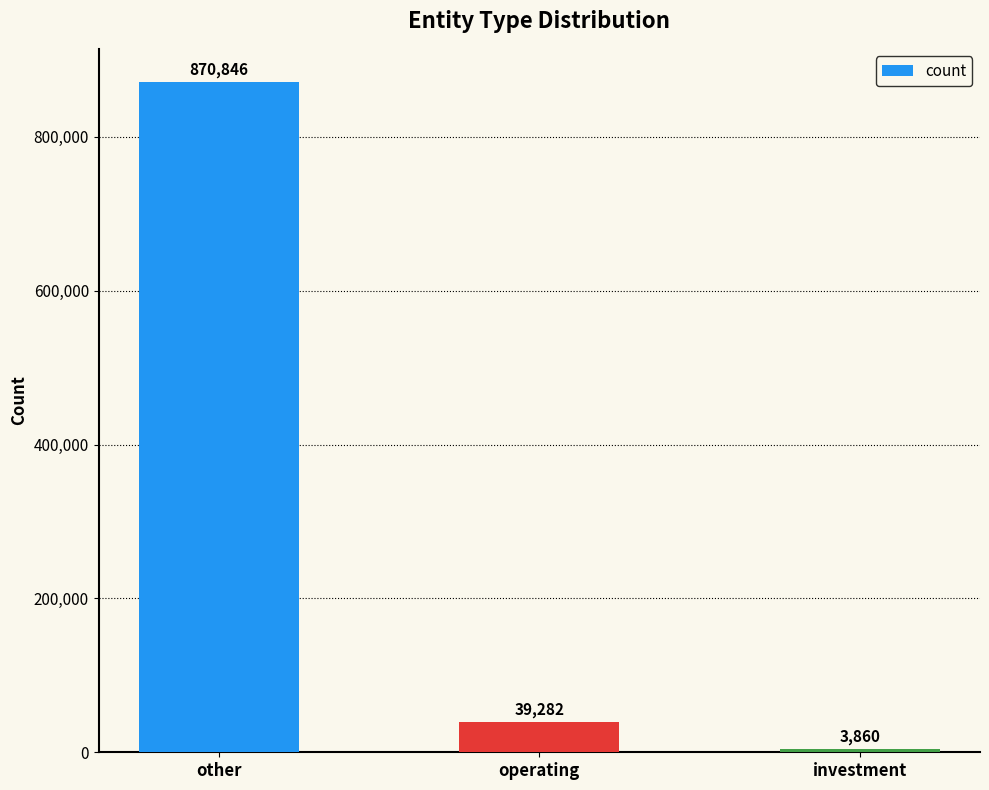

Where is the data nearest to the value 437353?

operating